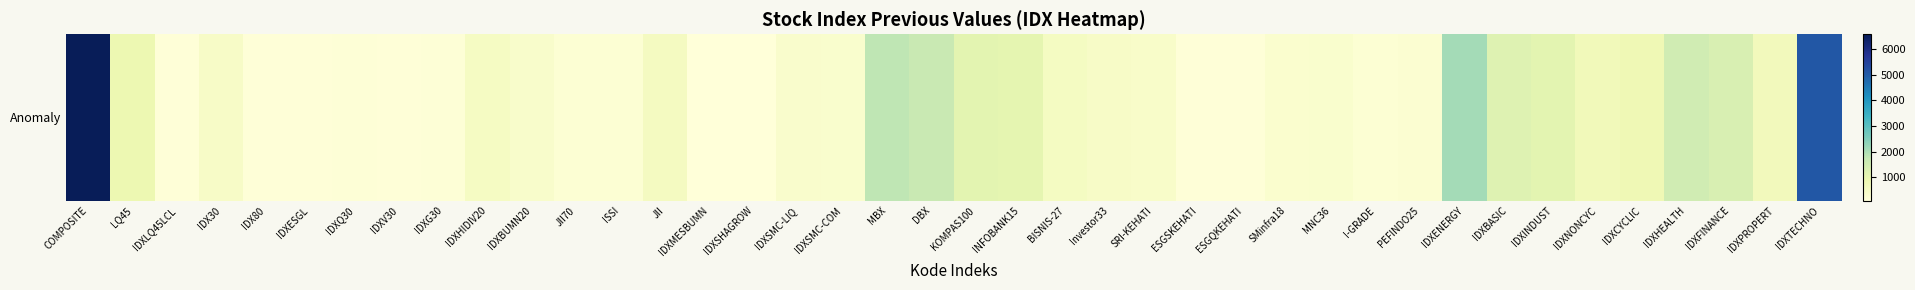

Approximately how many times larger is the value at IDXBASIC compared to ESGQKEHATI?

9.4